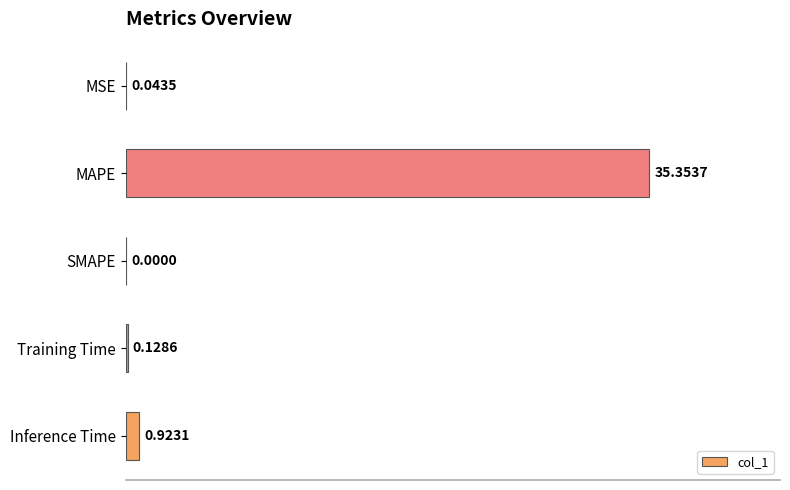

How many values are above zero?

4